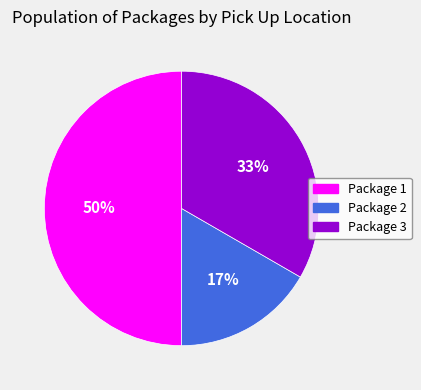

Rank the categories by value from lowest to highest.

Package 2, Package 3, Package 1